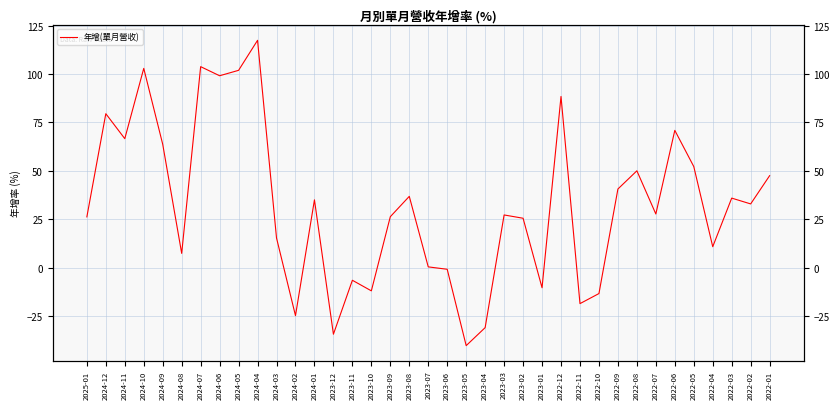

What is the difference between the values at 2023-08 and 2022-06?

34.1